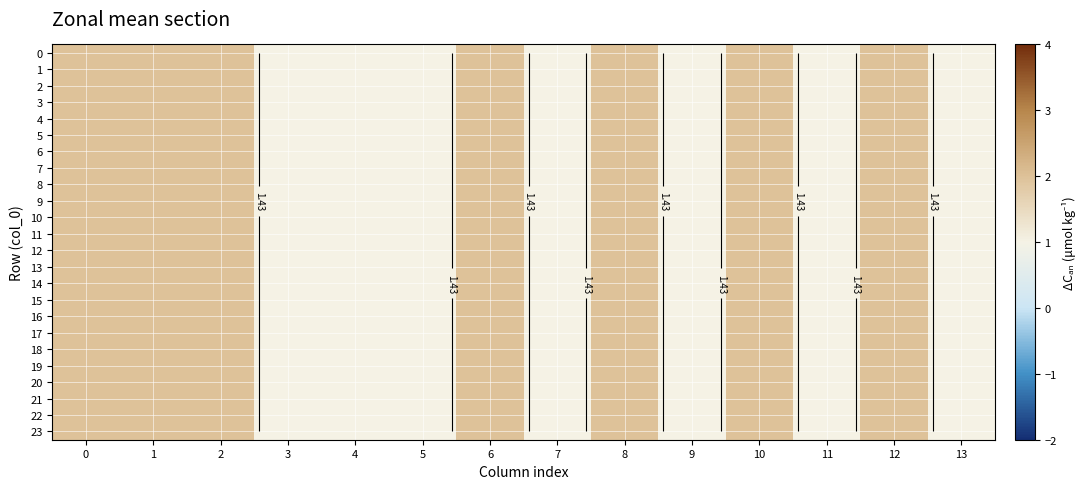

How many 3 values are between 1 and 2?

14